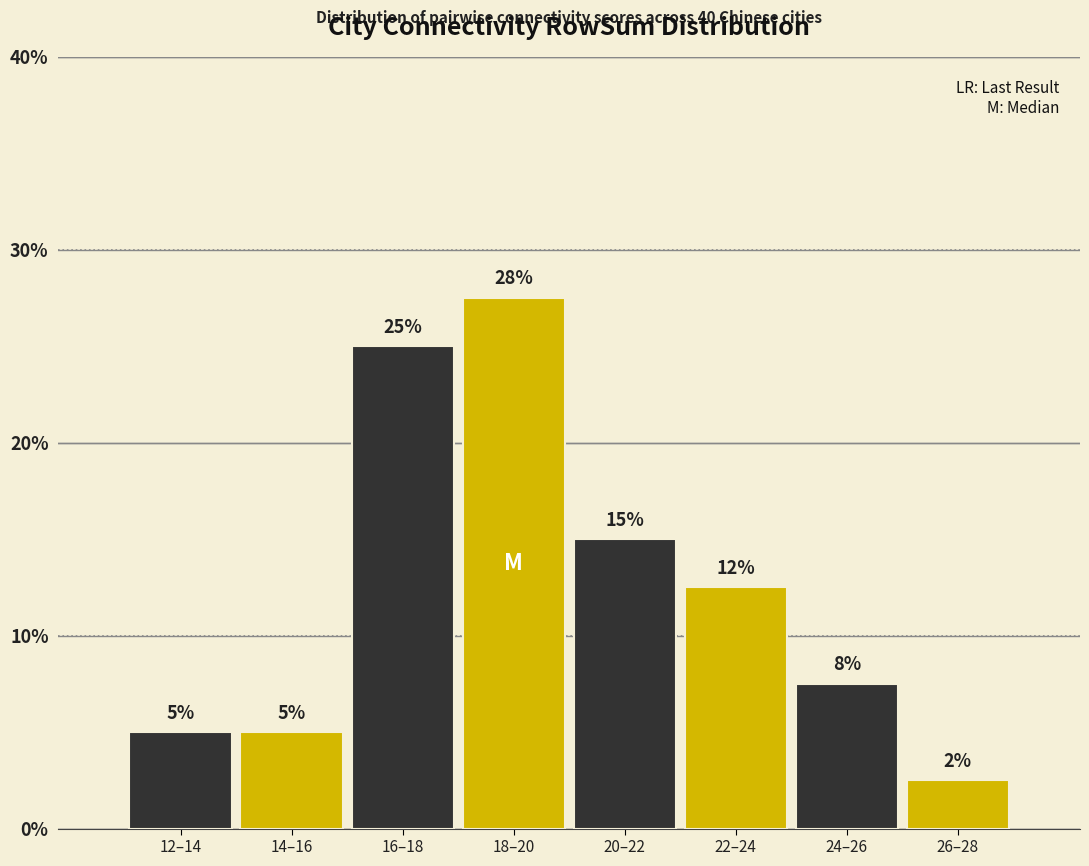

What is the sum of all values?

100.0